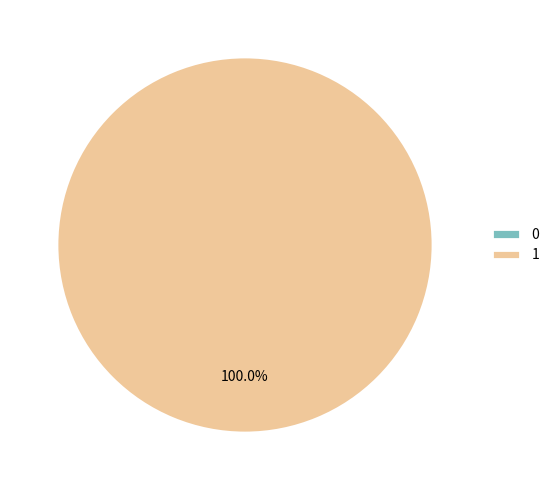

Is there any slice that represents more than half of the pie?

Yes